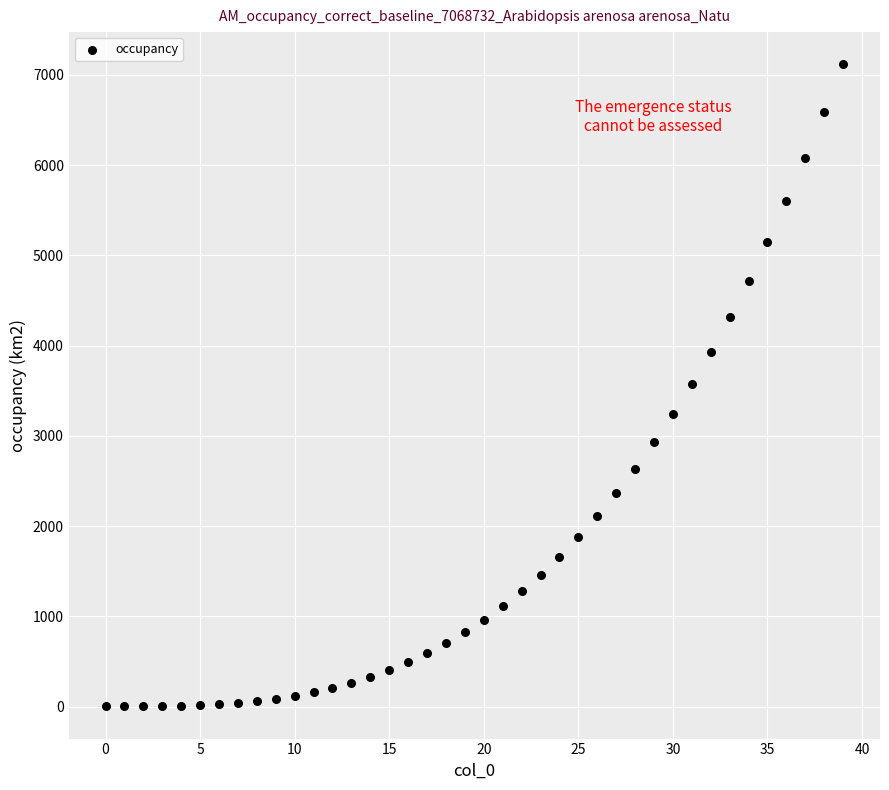

What is the range of Y values (max minus min)?

7118.3